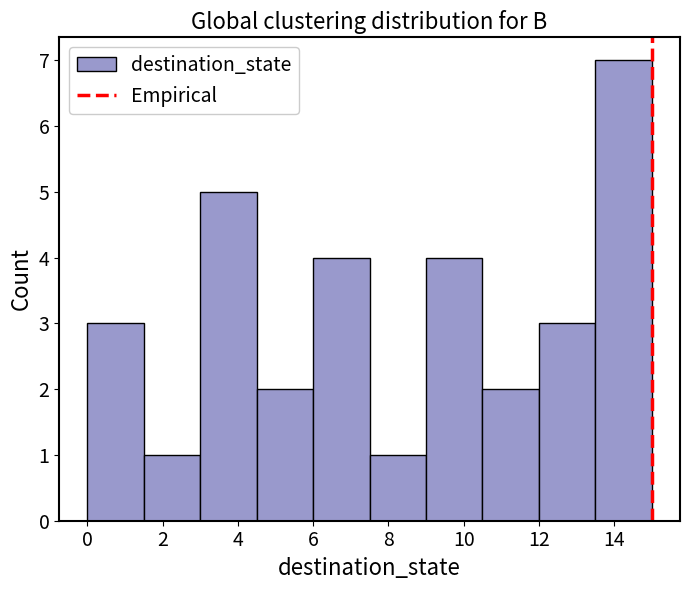

Reading left to right, transcribe this chart: for each bar, give the range it covers on the x-axis and its height. Neither the bar edges nor the heights are printed on the chart, so give them approximately, as read against the axes.

0.0 to 1.5: 3
1.5 to 3.0: 1
3.0 to 4.5: 5
4.5 to 6.0: 2
6.0 to 7.5: 4
7.5 to 9.0: 1
9.0 to 10.5: 4
10.5 to 12.0: 2
12.0 to 13.5: 3
13.5 to 15.0: 7